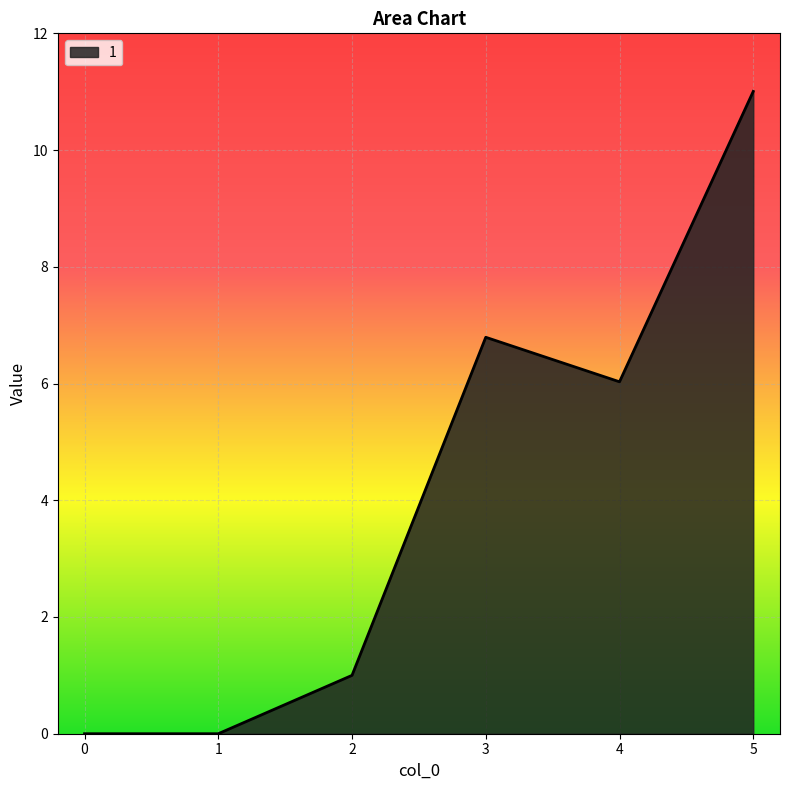

What is the change in value from 4 to 5?

+5.0